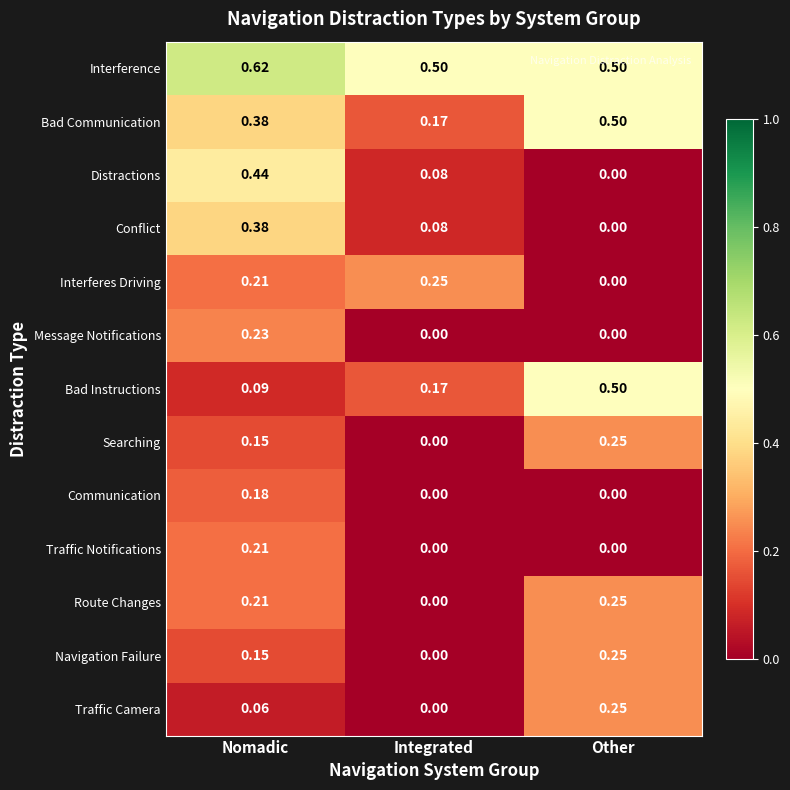

Which series has the largest total across all categories?

Interference